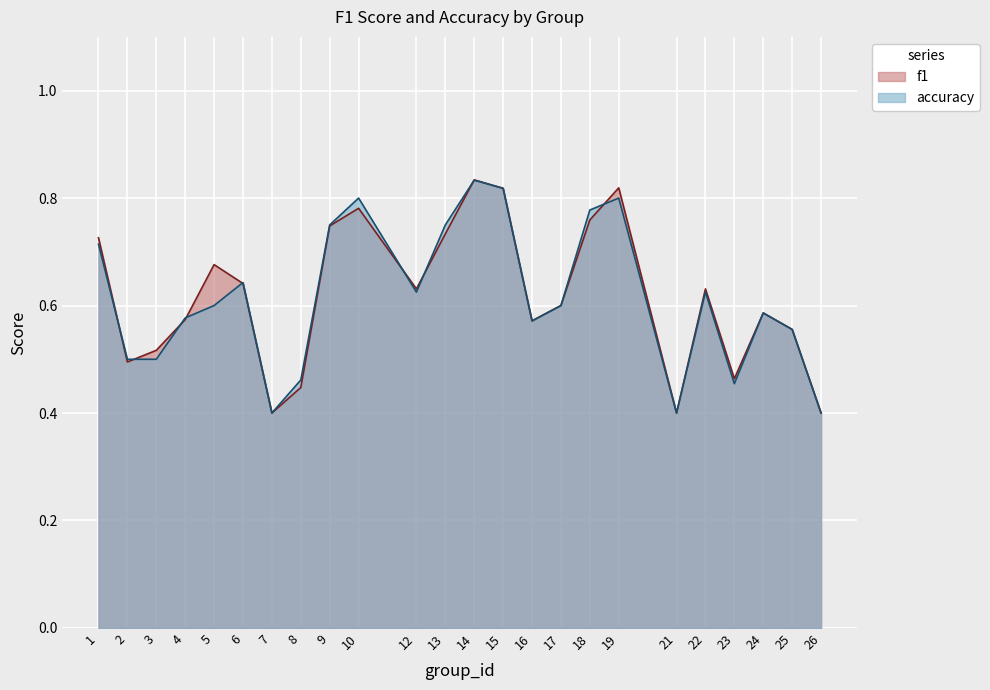

Reading left to right, list all the values displayed in this chart.

f1: 1=0.7	2=0.5	3=0.5	4=0.6	5=0.7	6=0.6	7=0.4	8=0.4	9=0.7	10=0.8	12=0.6	13=0.7	14=0.8	15=0.8	16=0.6	17=0.6	18=0.8	19=0.8	21=0.4	22=0.6	23=0.5	24=0.6	25=0.6	26=0.4
accuracy: 1=0.7	2=0.5	3=0.5	4=0.6	5=0.6	6=0.6	7=0.4	8=0.5	9=0.8	10=0.8	12=0.6	13=0.8	14=0.8	15=0.8	16=0.6	17=0.6	18=0.8	19=0.8	21=0.4	22=0.6	23=0.5	24=0.6	25=0.6	26=0.4